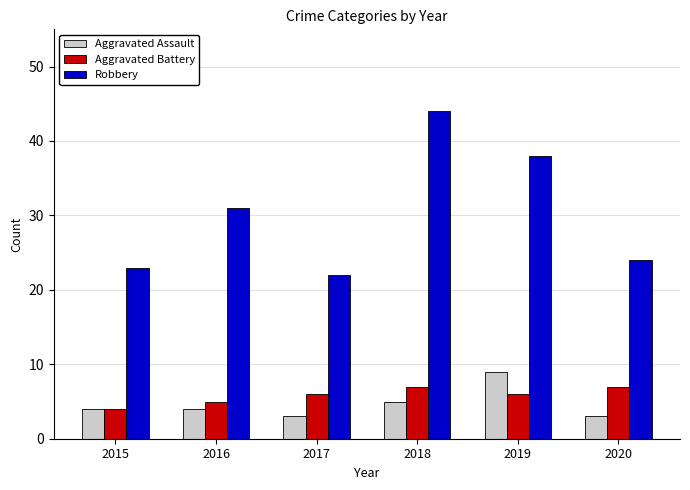

Rank the series by their maximum value, from lowest to highest.

Aggravated Battery, Aggravated Assault, Robbery